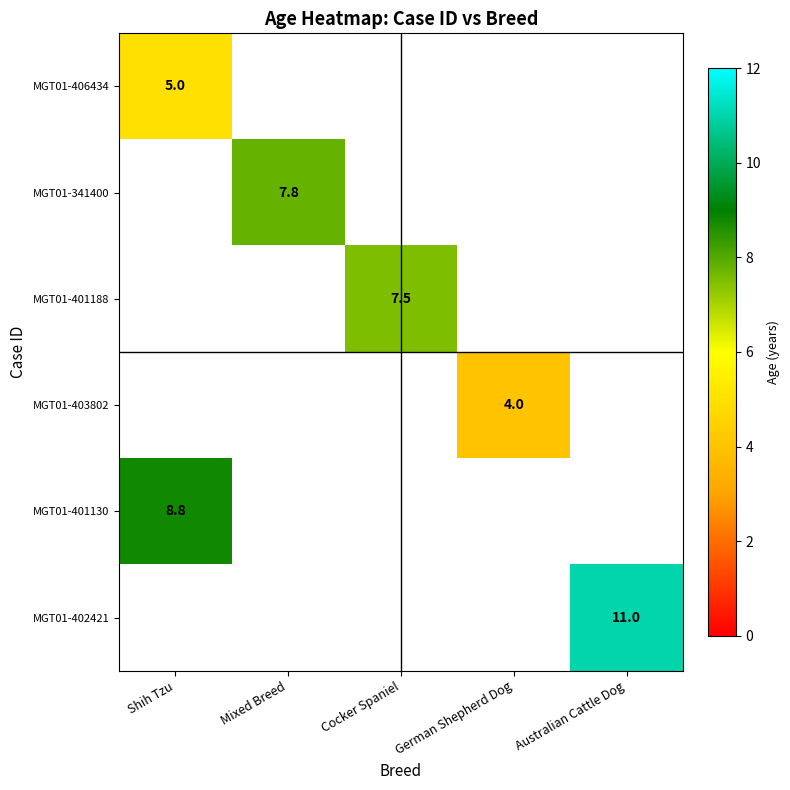

What is the maximum value shown in the chart?

11.0